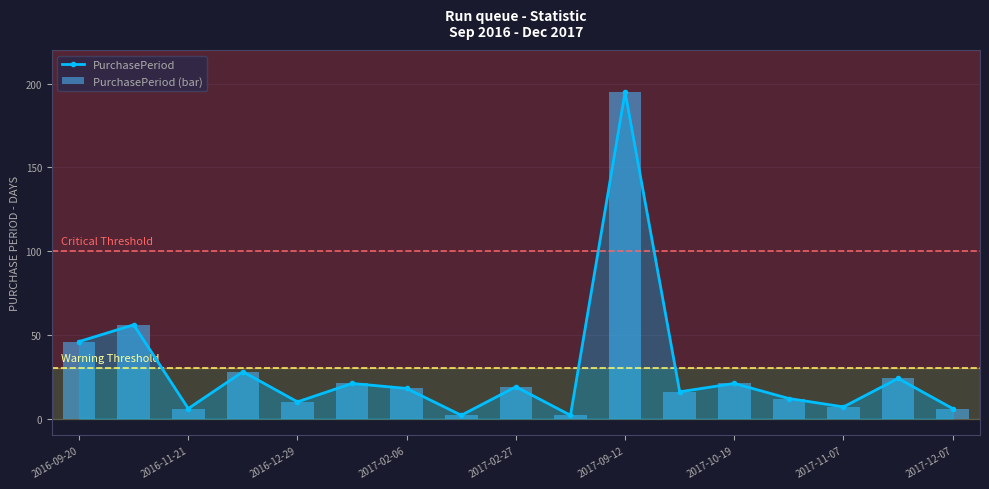

Rank the series by their maximum value, from lowest to highest.

PurchasePeriod, PurchasePeriod (bar)